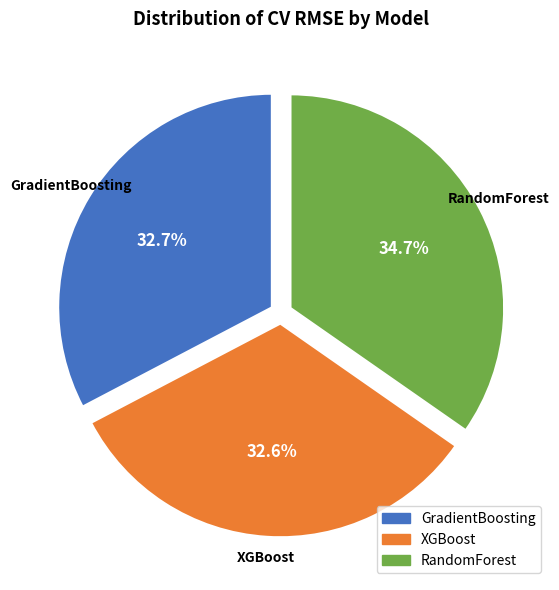

The GradientBoosting slice represents 22% of the pie. True or false?

False